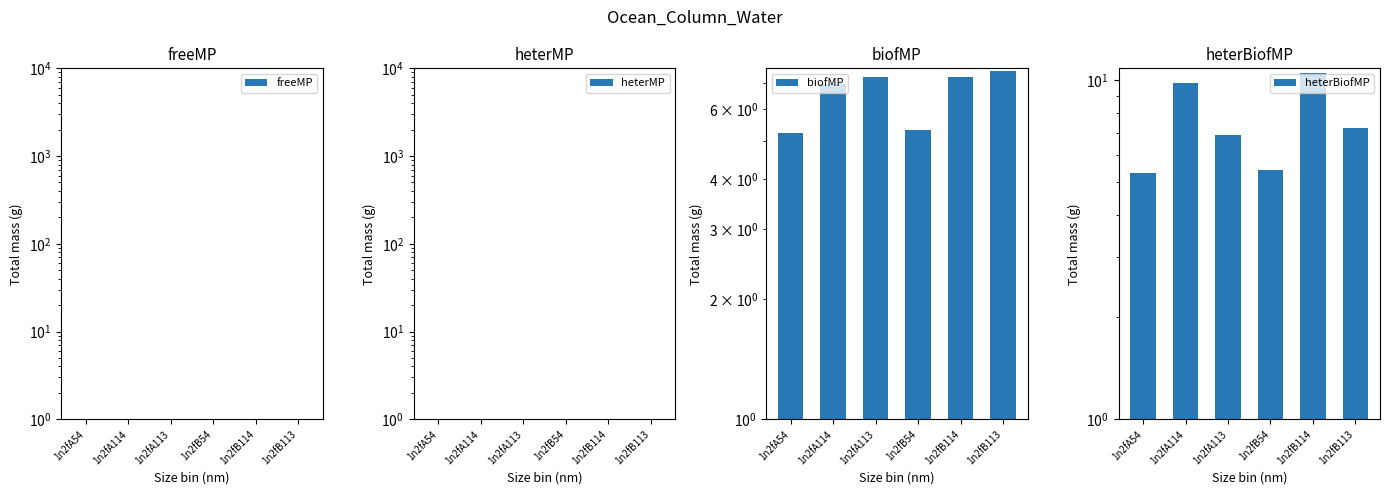

What is the label of the 4th bar from the left?

1n2fB54